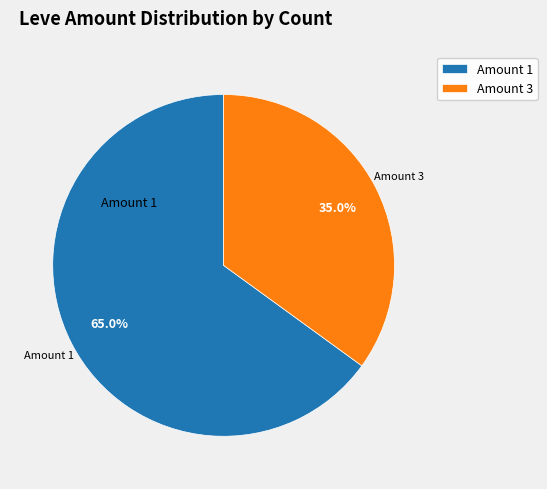

Is the sum of Amount 3 and Amount 1 greater than half?

Yes